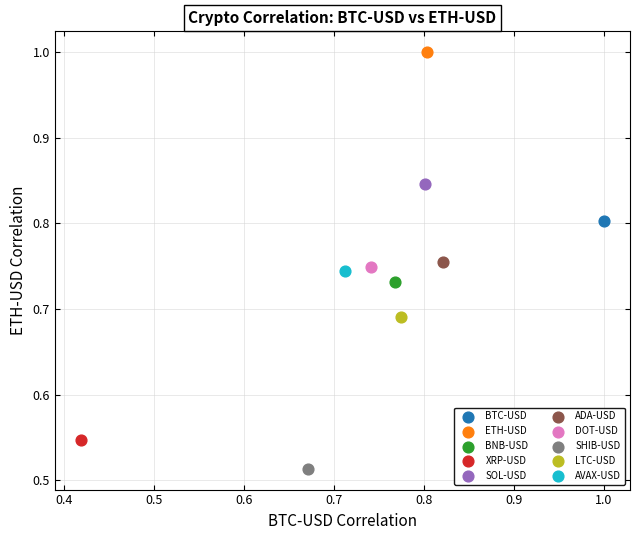

What are all the series names shown in the legend?

BTC-USD, ETH-USD, BNB-USD, XRP-USD, SOL-USD, ADA-USD, DOT-USD, SHIB-USD, LTC-USD, AVAX-USD